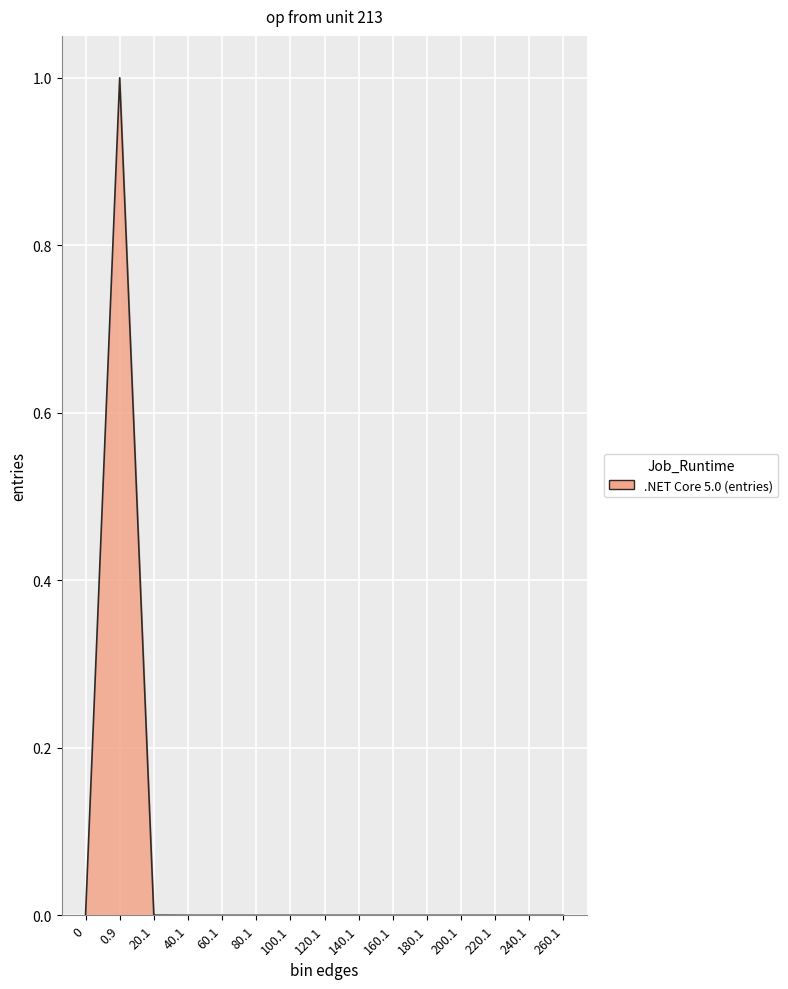

How many lines are shown in the chart?

1